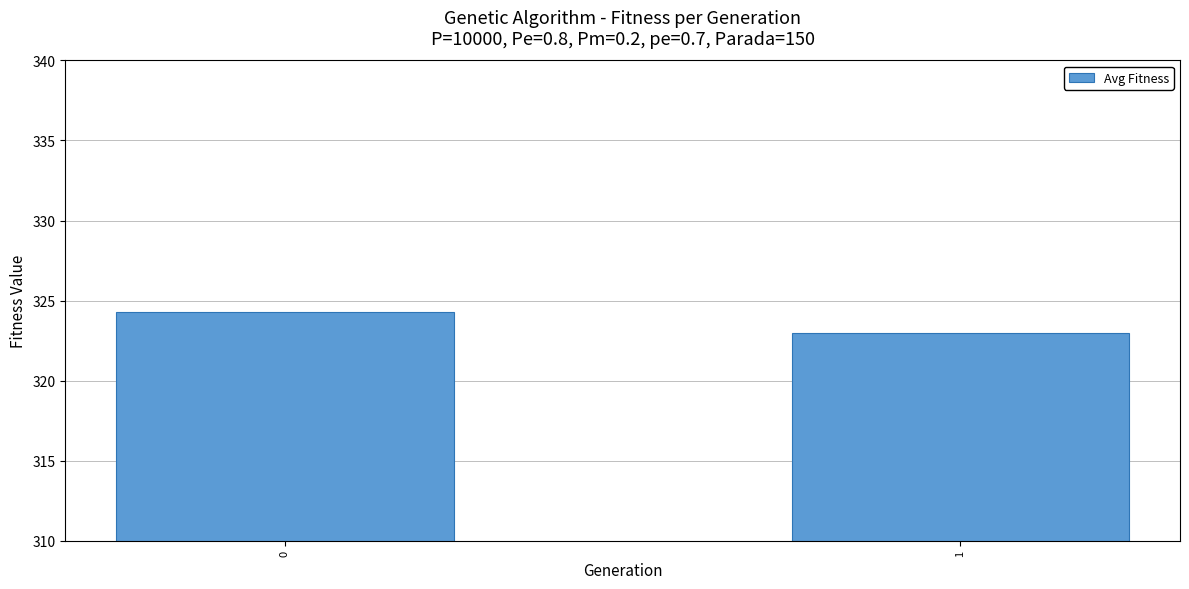

What is the difference between the maximum and minimum values?

1.3